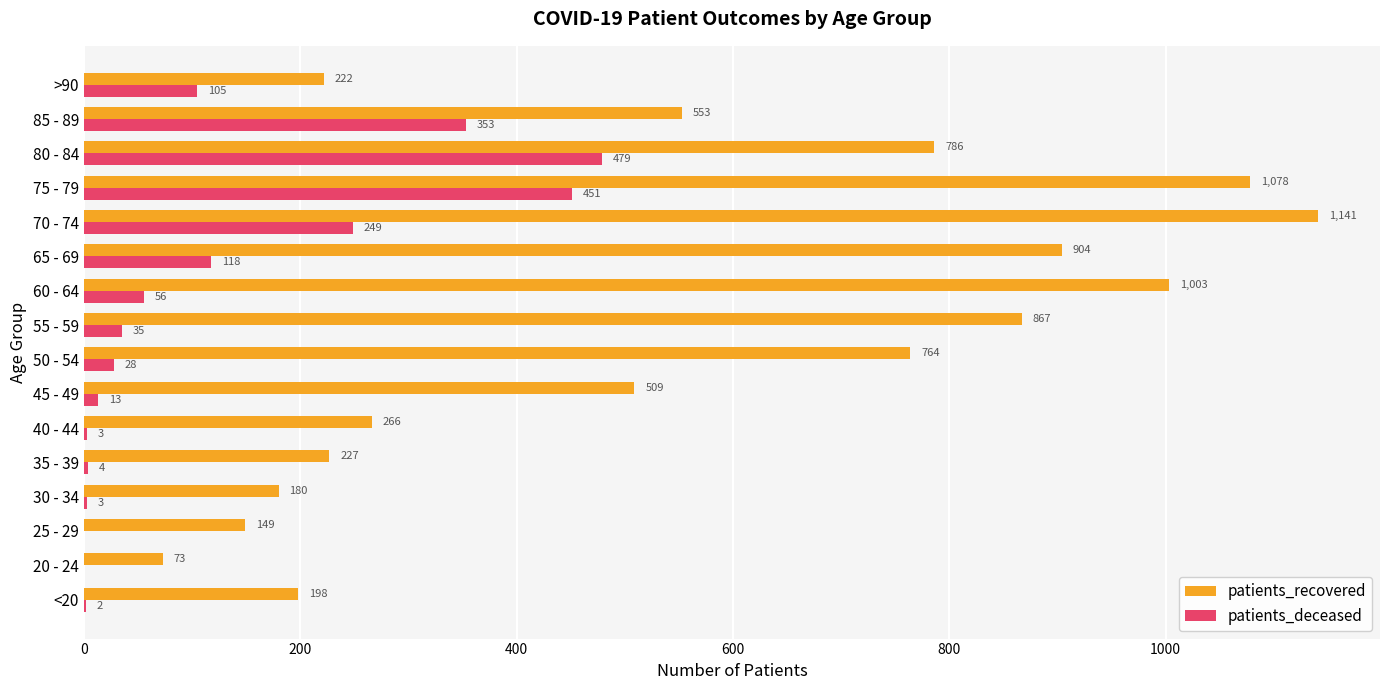

What are all the series names shown in the legend?

patients_recovered, patients_deceased